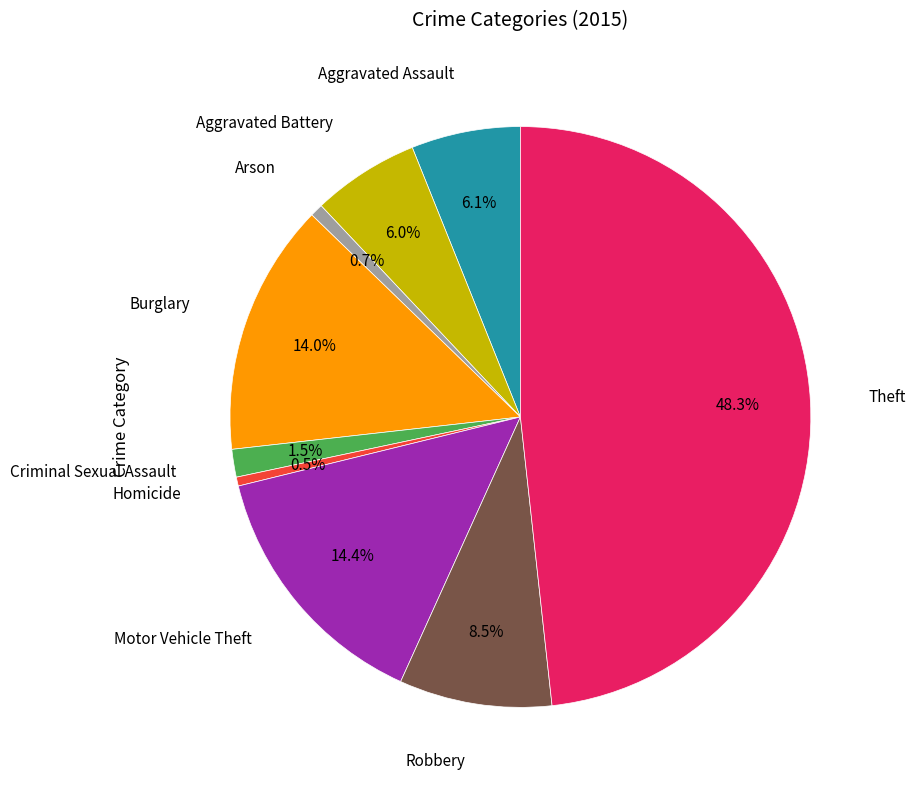

Is there any slice that represents more than half of the pie?

No